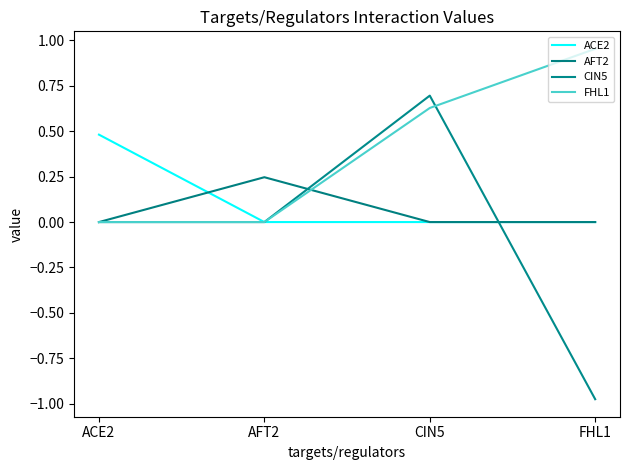

How many intersections are there between ACE2 and AFT2?

1